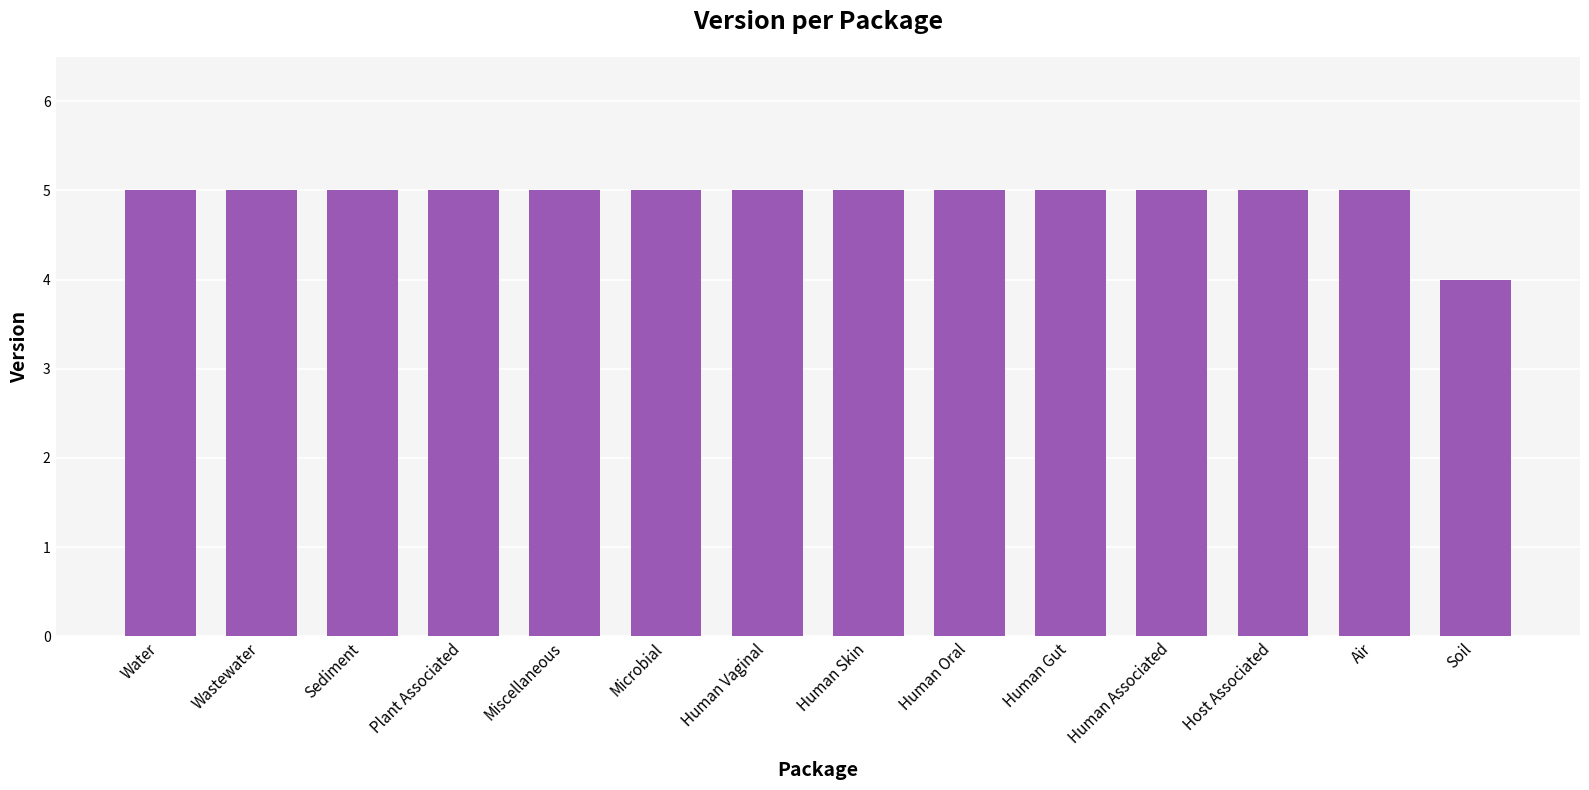

True or false: the data shows 5 at Human Skin.

True